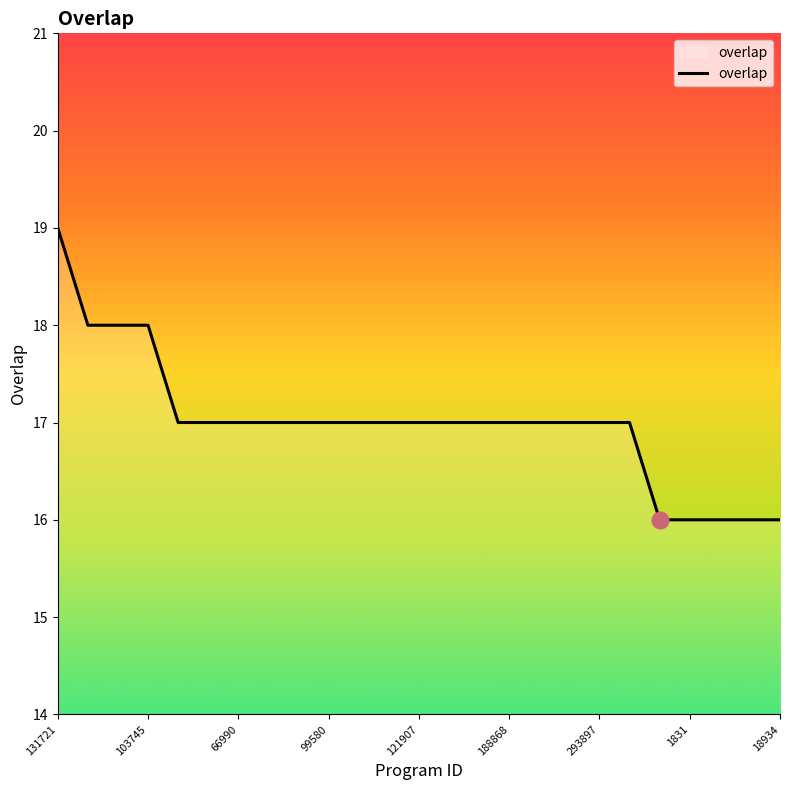

How many lines are shown in the chart?

1